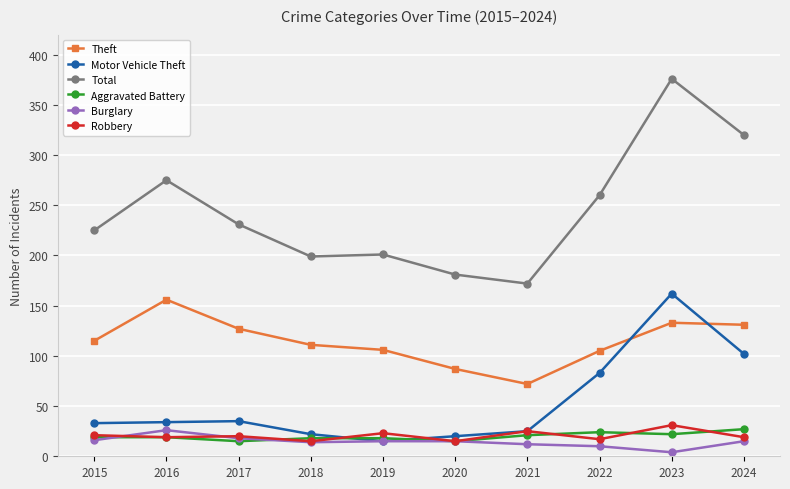

Is the value of Robbery at 2018 greater than the value of Theft at 2023?

No